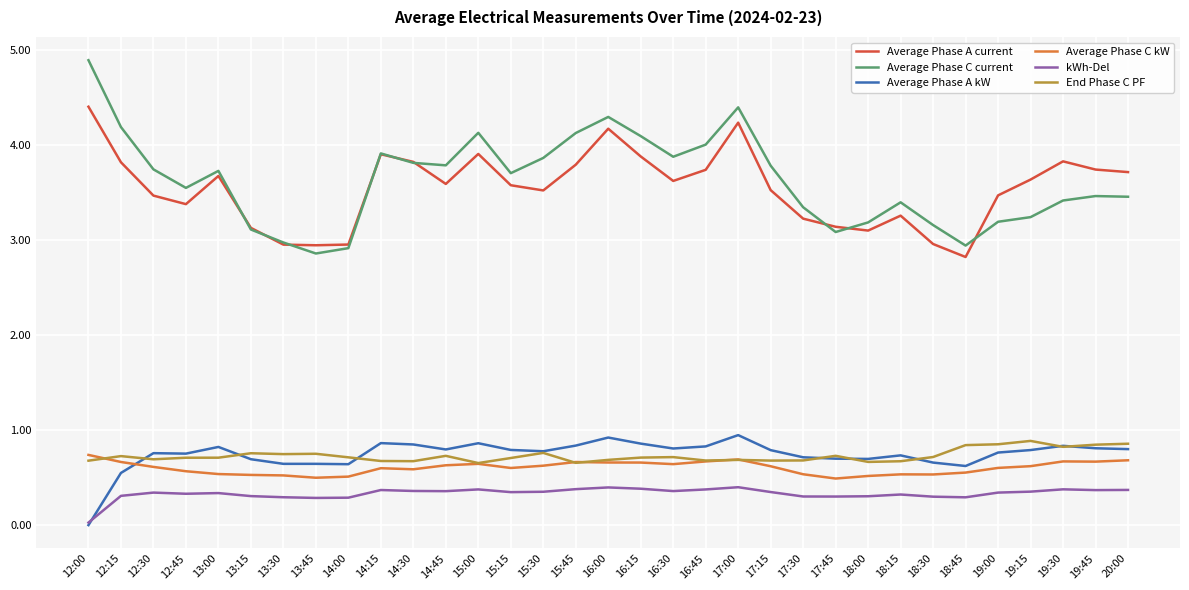

Which series has the largest total across all categories?

Average Phase C current